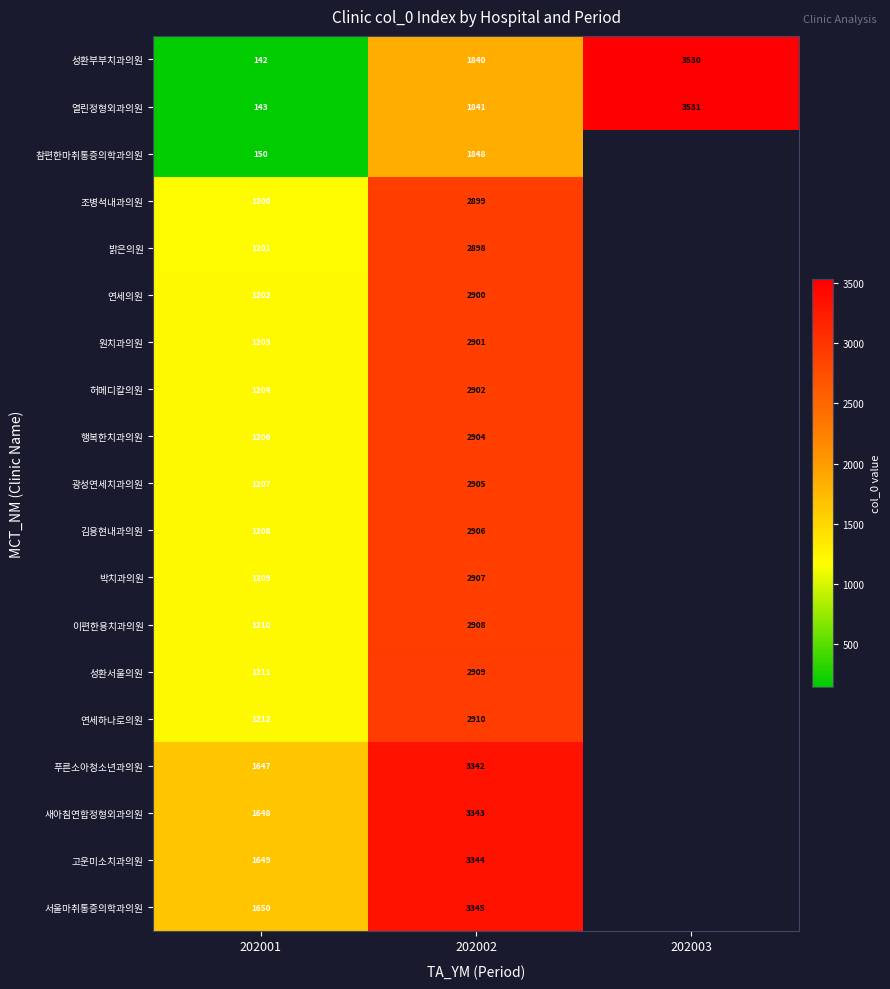

At which category is the sum across all series the highest?

202002